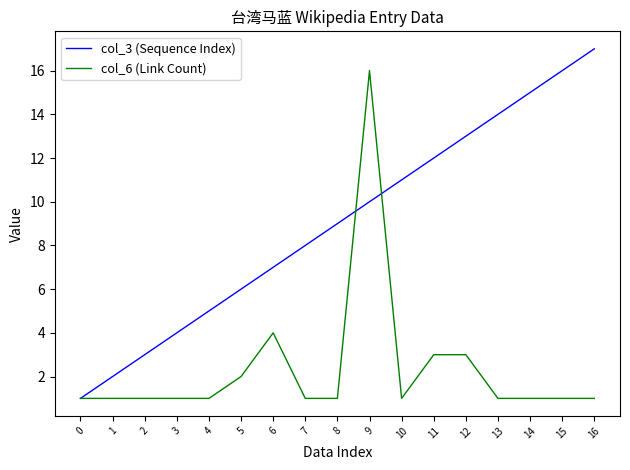

Rank the series at 9 from highest to lowest value.

col_6 (Link Count), col_3 (Sequence Index)